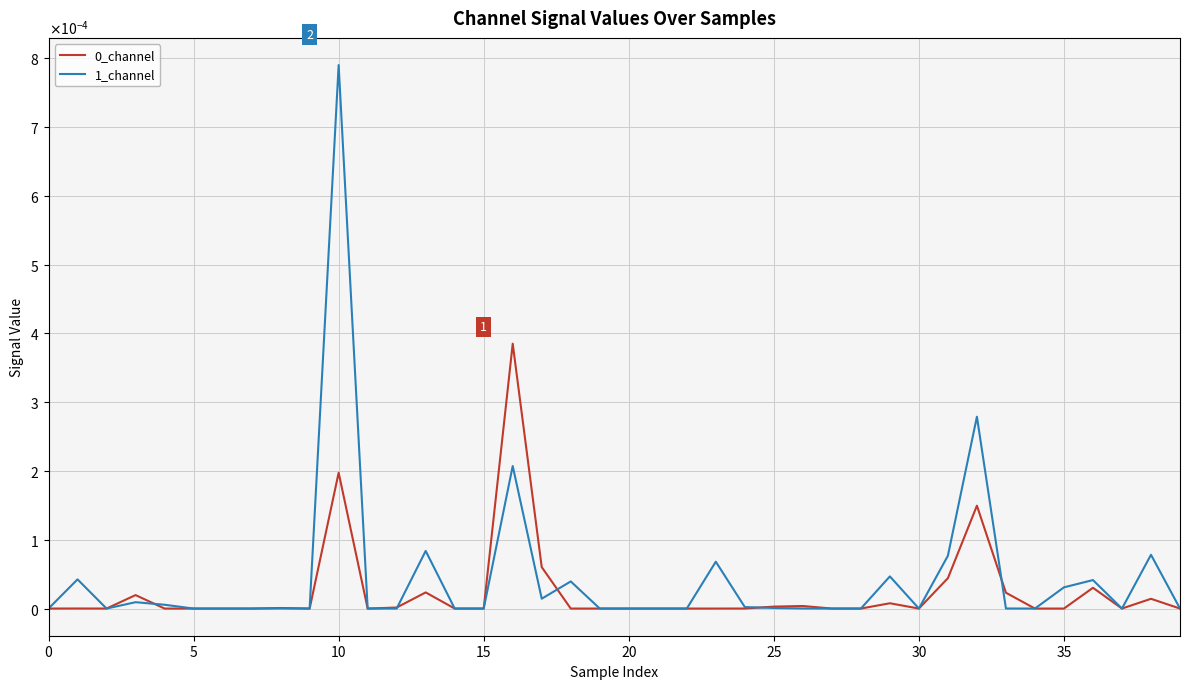

What is the label of the 32nd point from the left?

31